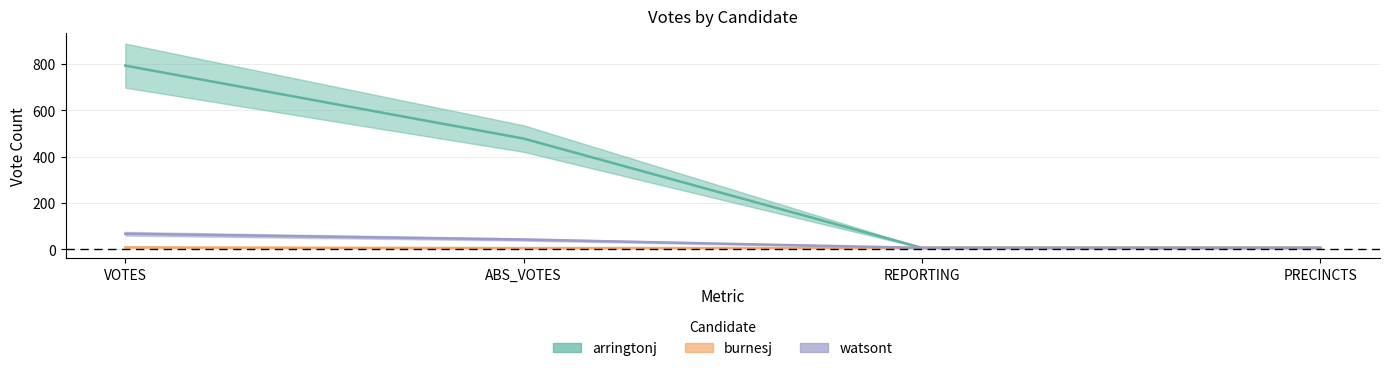

Where does the watsont series first go above 42?

VOTES